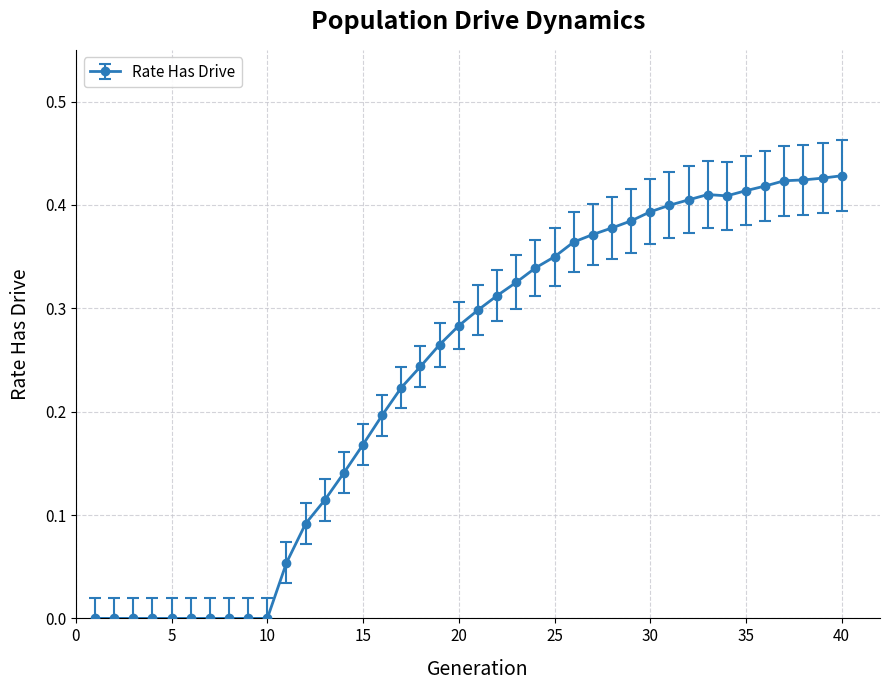

Count the values in the range 0 to 1.

40